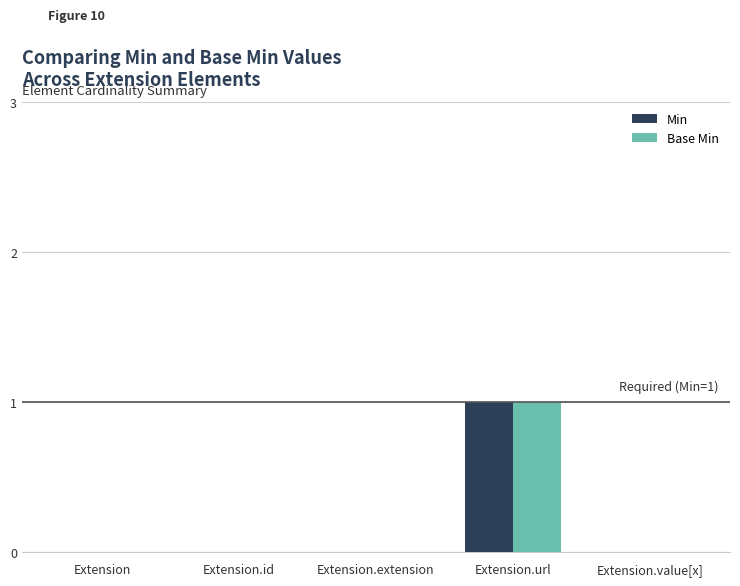

Reading right to left, what are all the values shown in this chart?

Min: Extension.value[x]=0	Extension.url=1	Extension.extension=0	Extension.id=0	Extension=0
Base Min: Extension.value[x]=0	Extension.url=1	Extension.extension=0	Extension.id=0	Extension=0